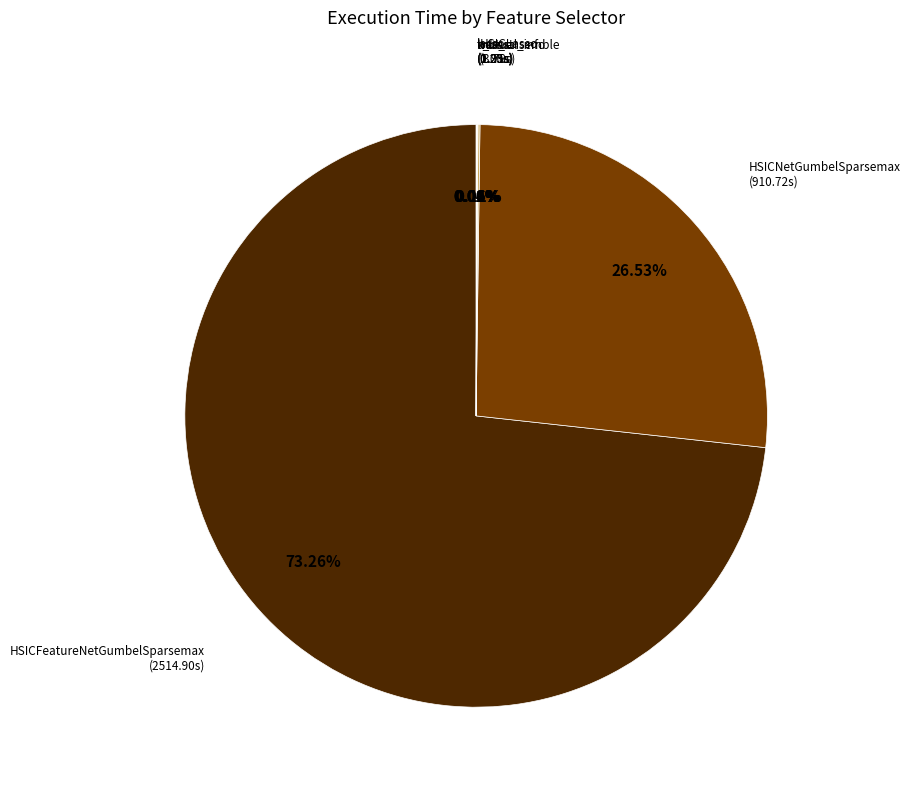

Is there any slice that represents more than half of the pie?

Yes